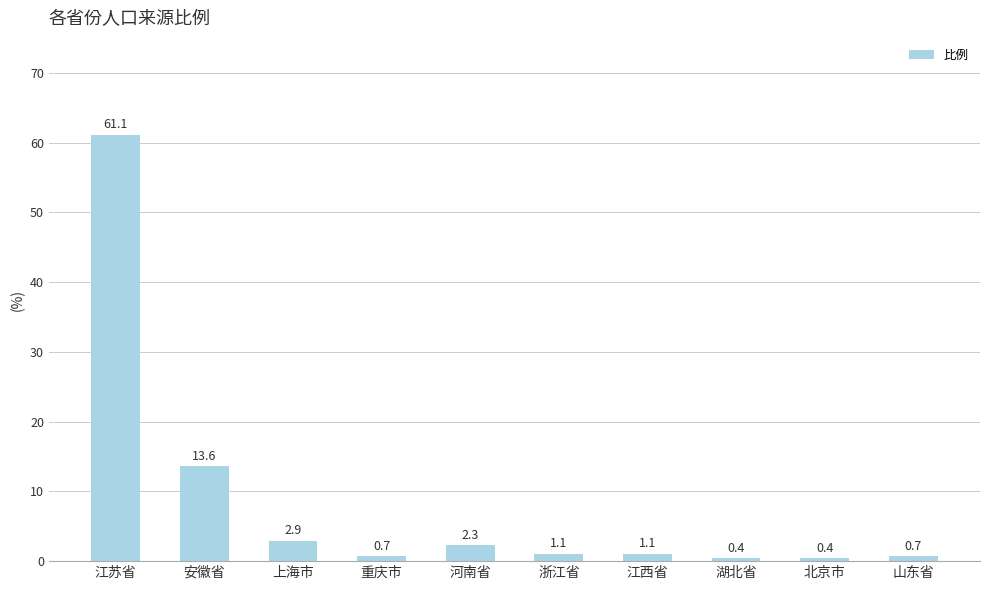

Reading right to left, what are all the values shown in this chart?

山东省=0.7	北京市=0.4	湖北省=0.4	江西省=1.1	浙江省=1.1	河南省=2.3	重庆市=0.7	上海市=2.9	安徽省=13.6	江苏省=61.1